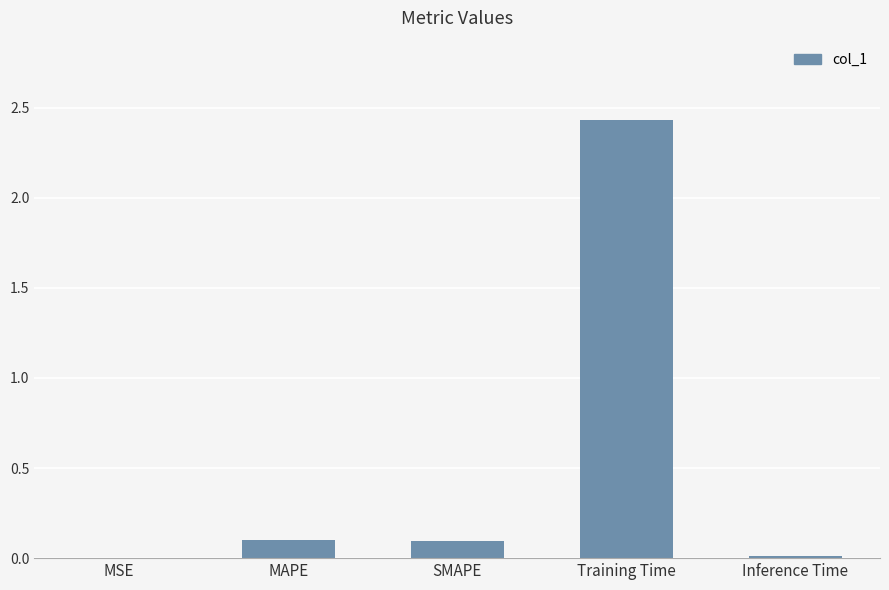

True or false: the data shows 0.1 at MAPE.

True